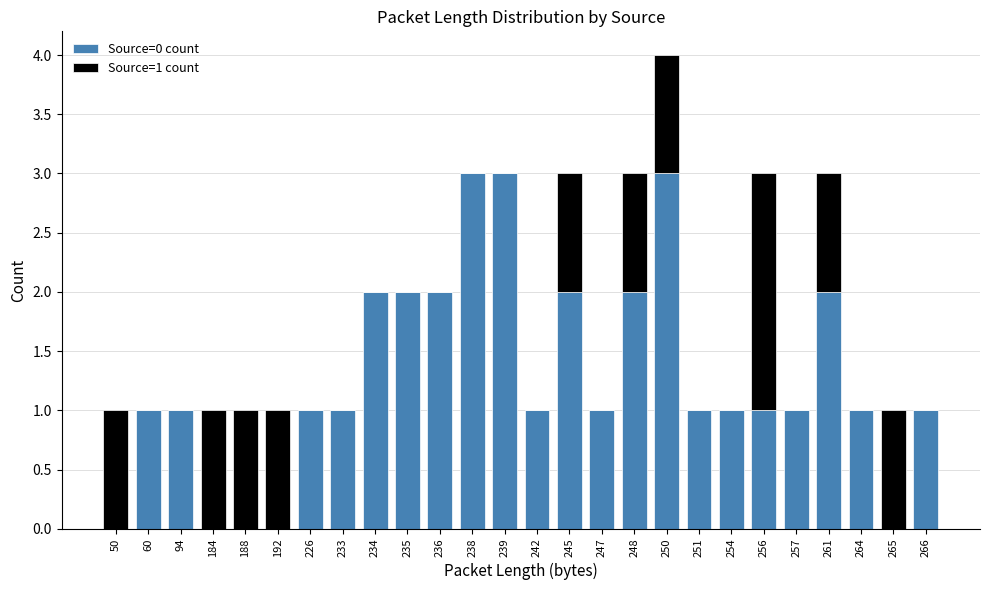

At which category is the sum across all series the highest?

250